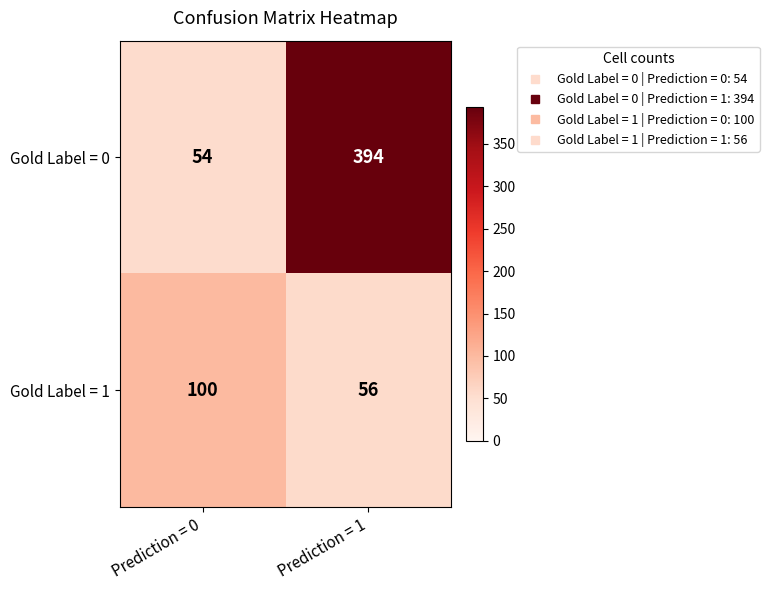

What is the approximate value of Gold Label = 0 at Prediction = 0, to the nearest 50?

50